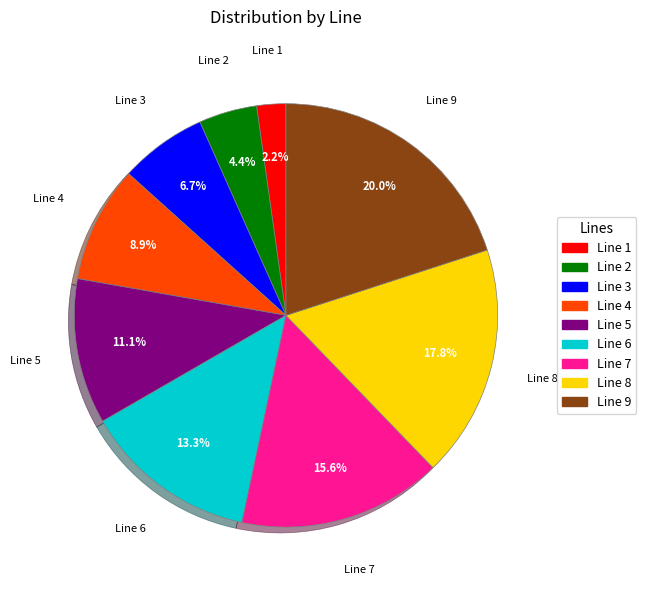

Which category has the smallest portion of the pie?

Line 1